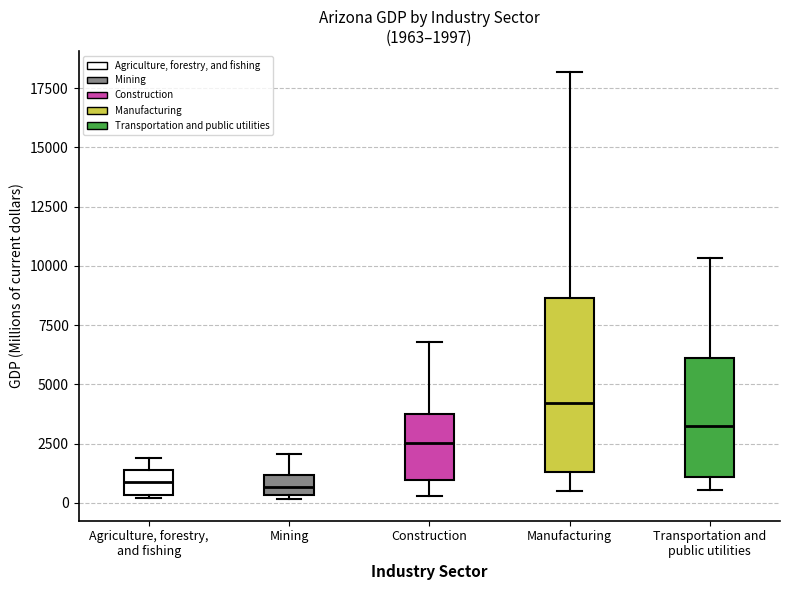

Comparing the boxes themselves (not the whiskers), which one is the tallest?

Manufacturing